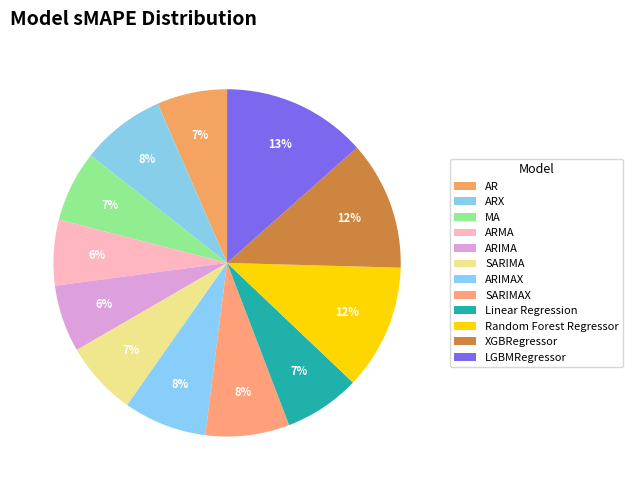

Does any single category account for the majority?

No